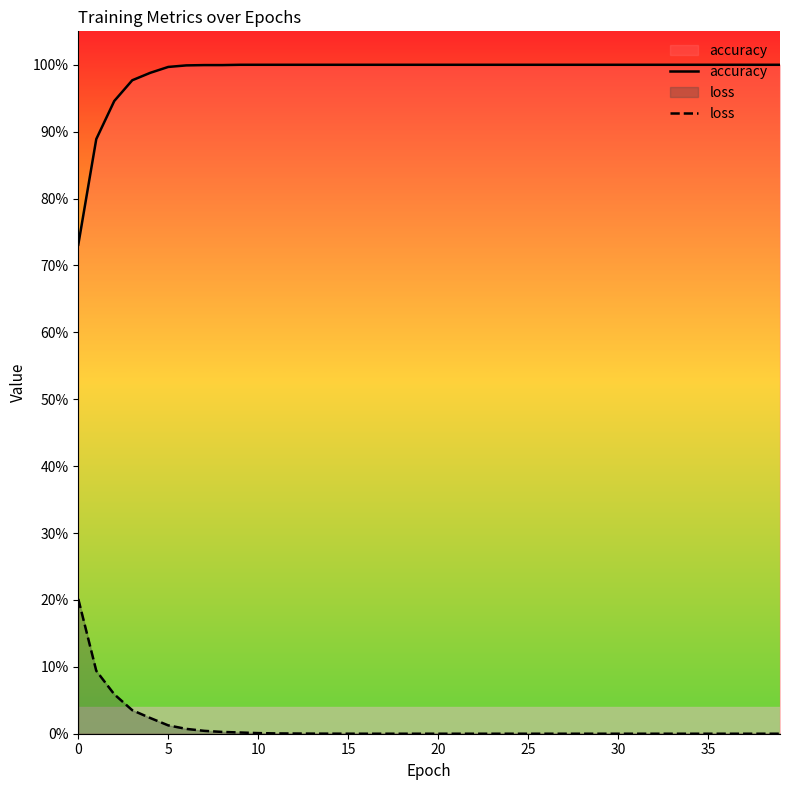

What is the maximum value for accuracy?

1.0